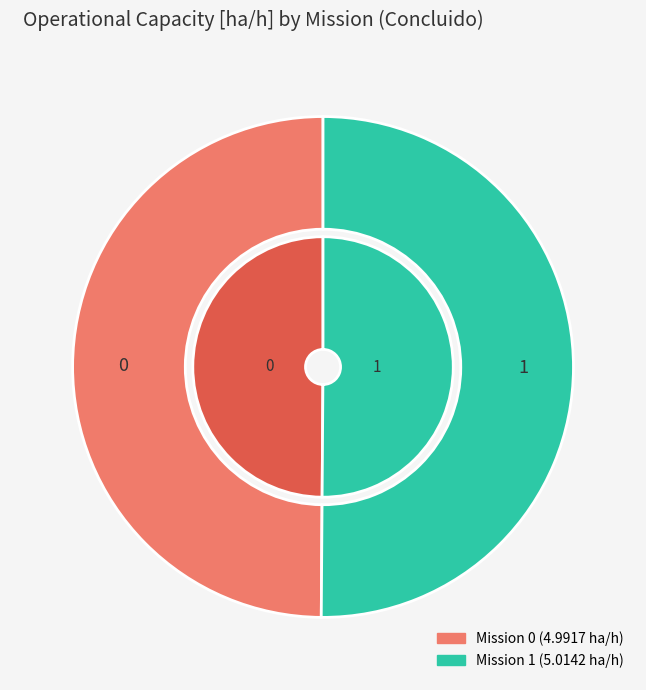

To the nearest percent, what portion does 1 represent?

50%